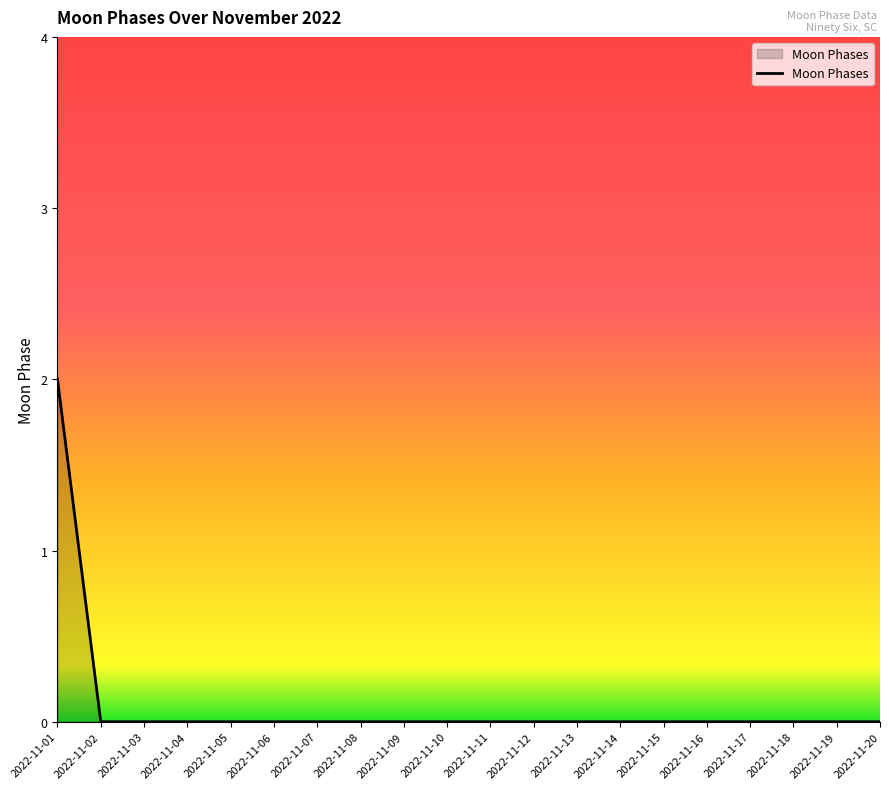

Is it true that the value at 2022-11-04 is 0?

True